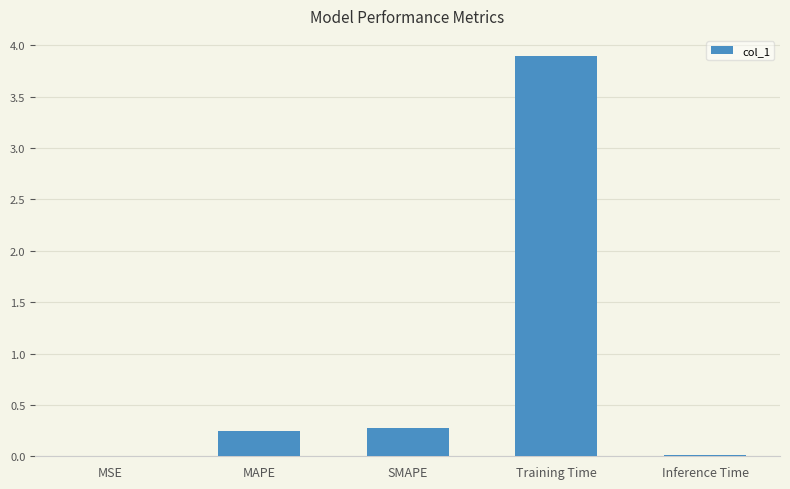

What is the average value?

0.9